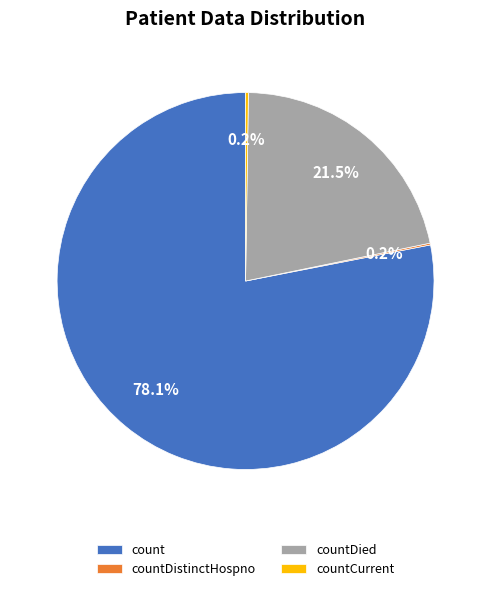

Is the sum of countDied and count greater than half?

Yes